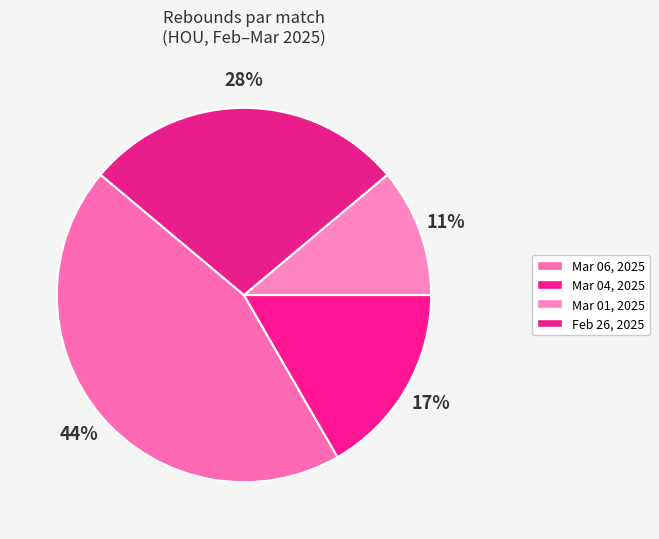

The Mar 06, 2025 slice represents 50% of the pie. True or false?

False